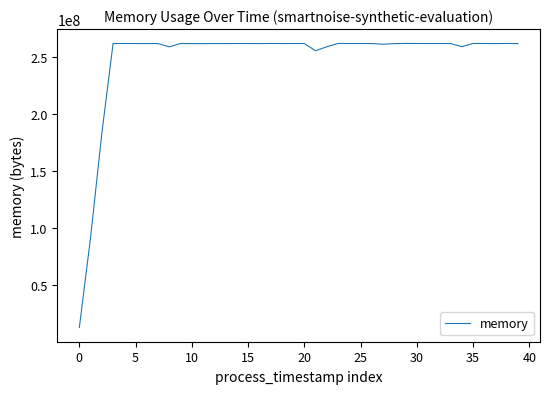

What is the smallest value displayed?

12853248